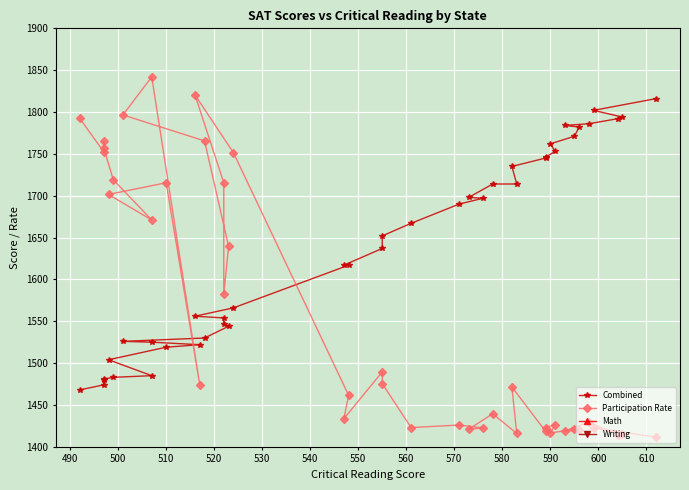

True or false: Combined and Participation Rate intersect in this chart.

True